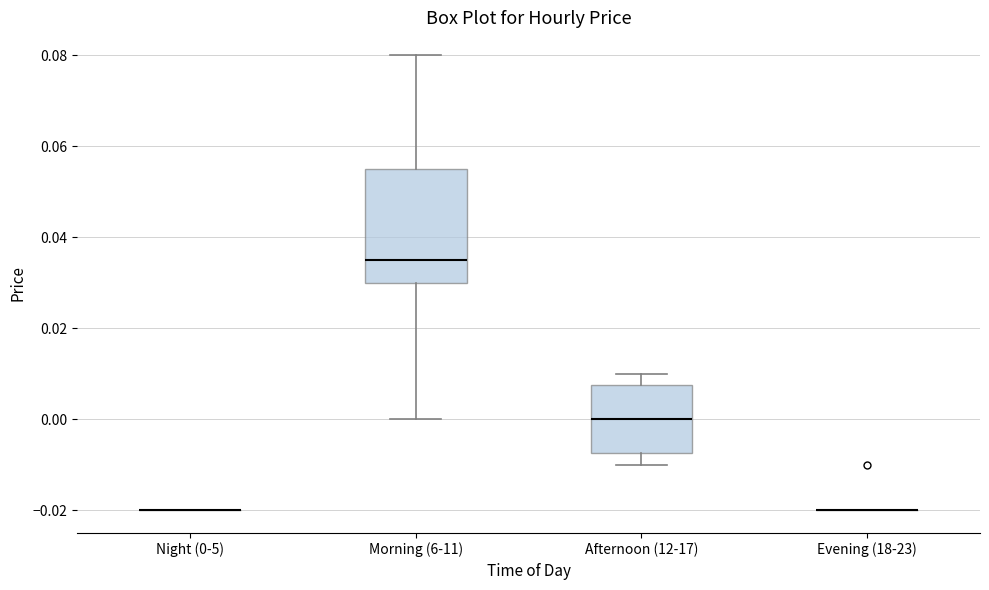

Where does the lower whisker of the box for Afternoon (12-17) end on the y-axis? The values are not printed on the chart, so give them approximately, as read against the axis.

-0.010